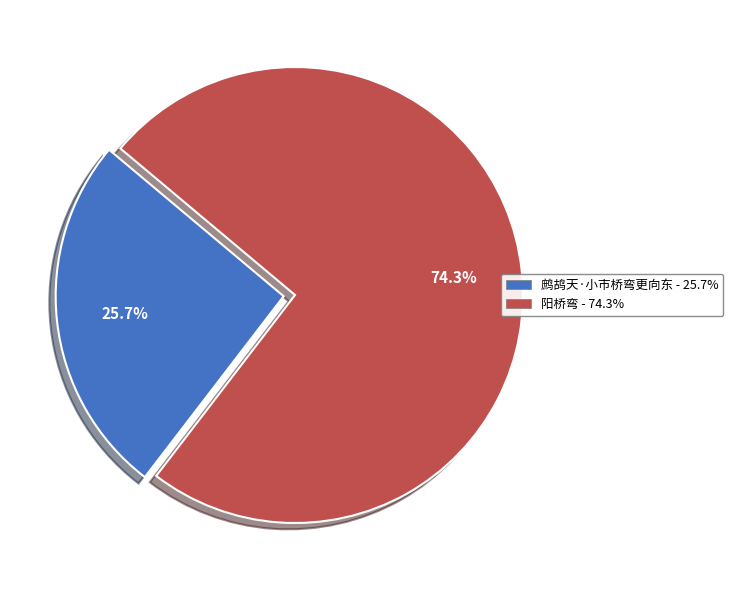

To the nearest percent, what is the difference between the largest and smallest slice percentages?

49%